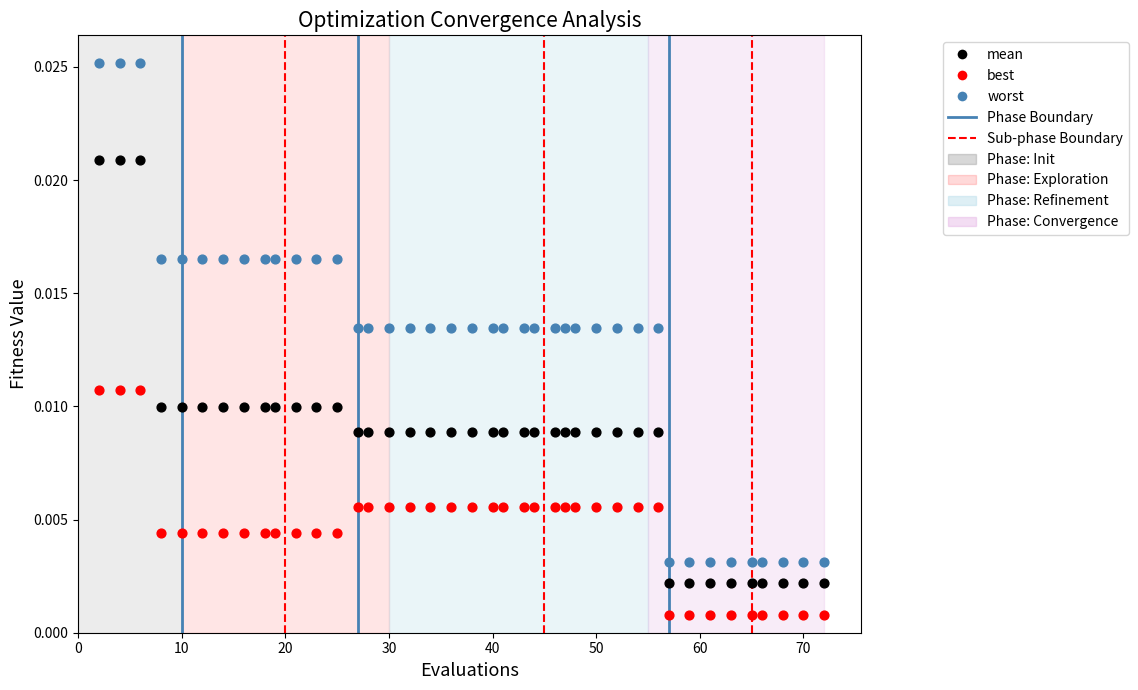

Which series contains the highest Y value?

worst